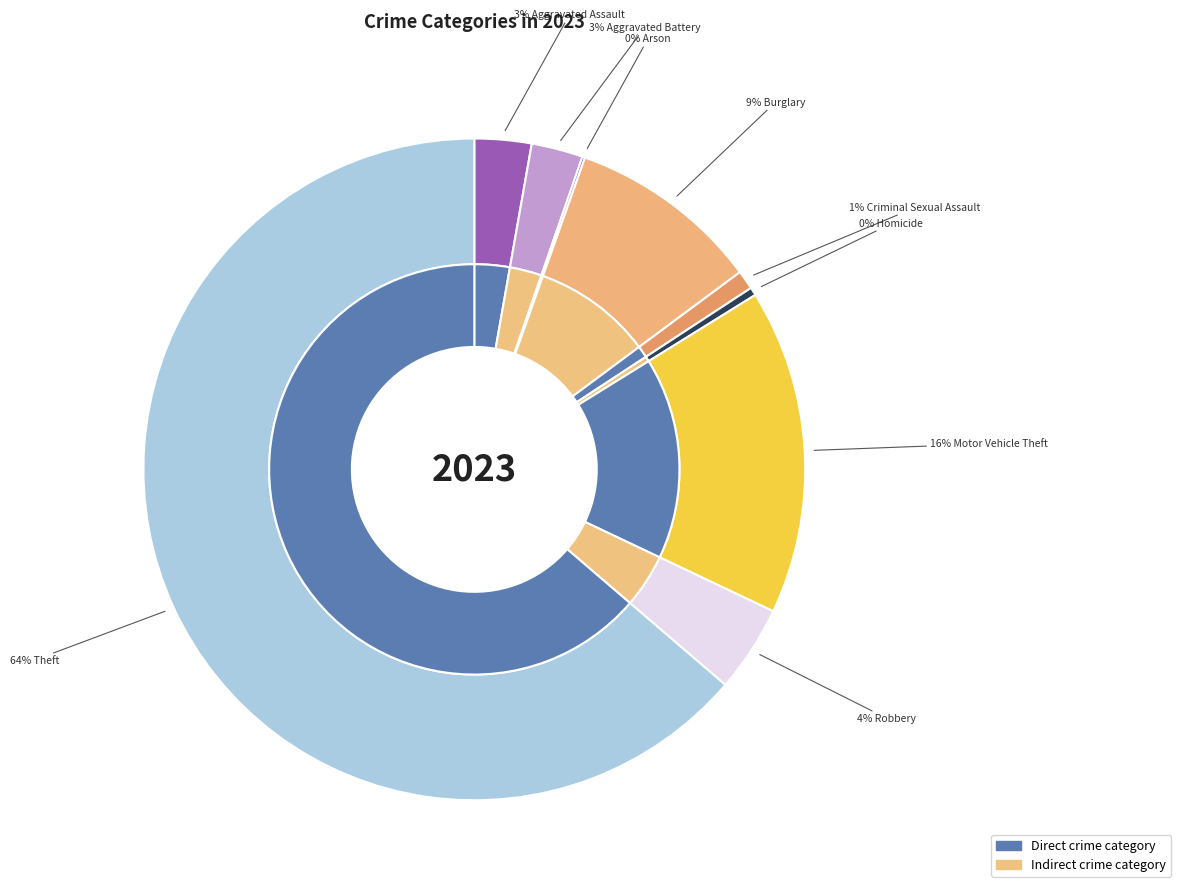

What is the change in value from Aggravated Assault to Motor Vehicle Theft?

+99